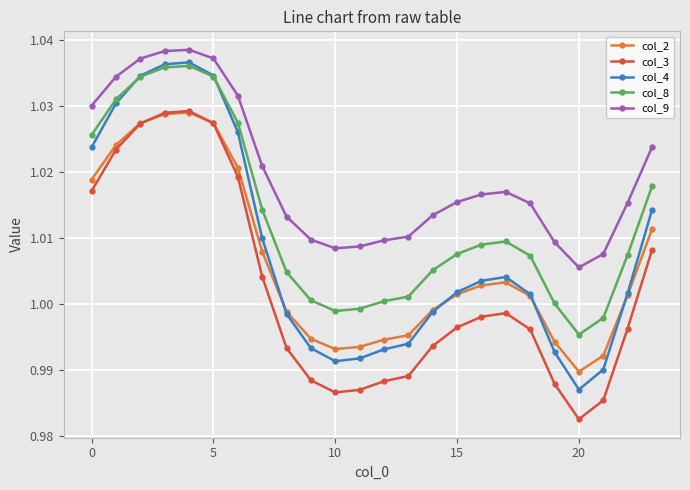

True or false: col_3 and col_9 cross at least once.

False